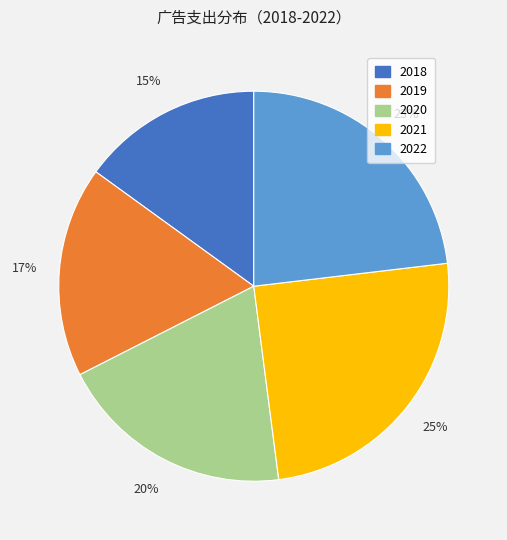

Is it true that 2020 is 30% of the pie?

False